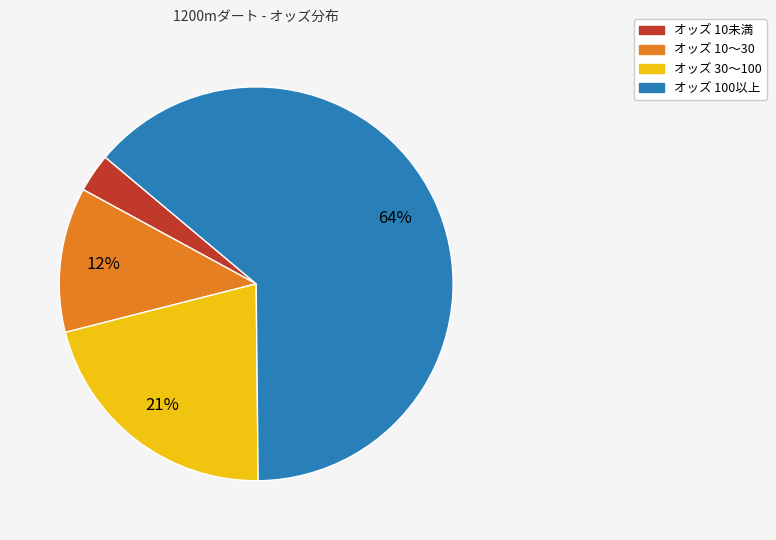

To the nearest percent, what is the average slice percentage?

25%